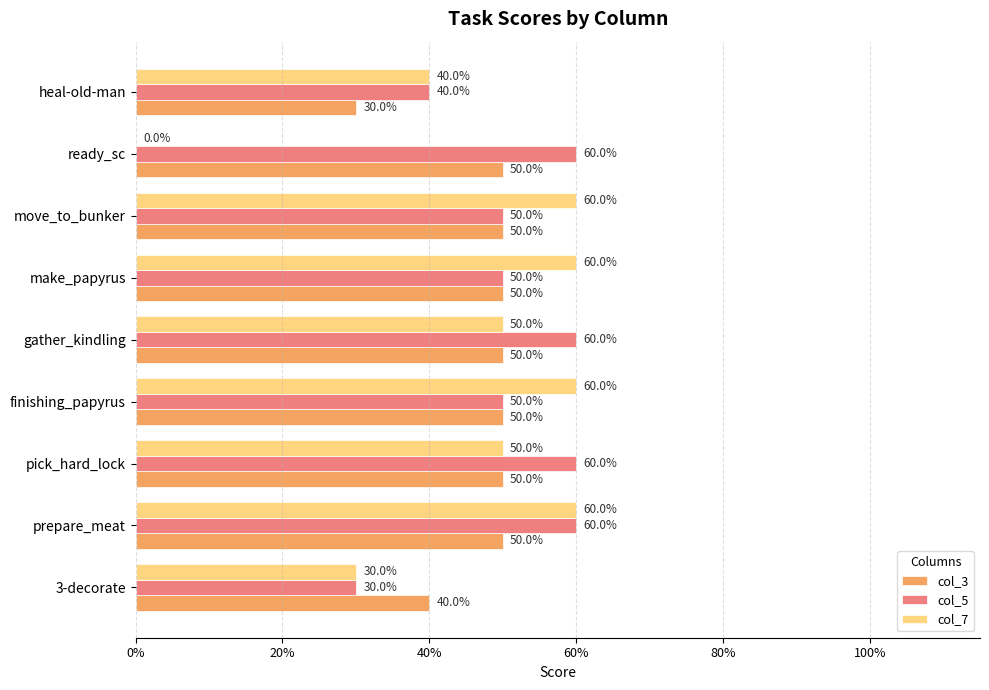

What are all the series names shown in the legend?

col_3, col_5, col_7